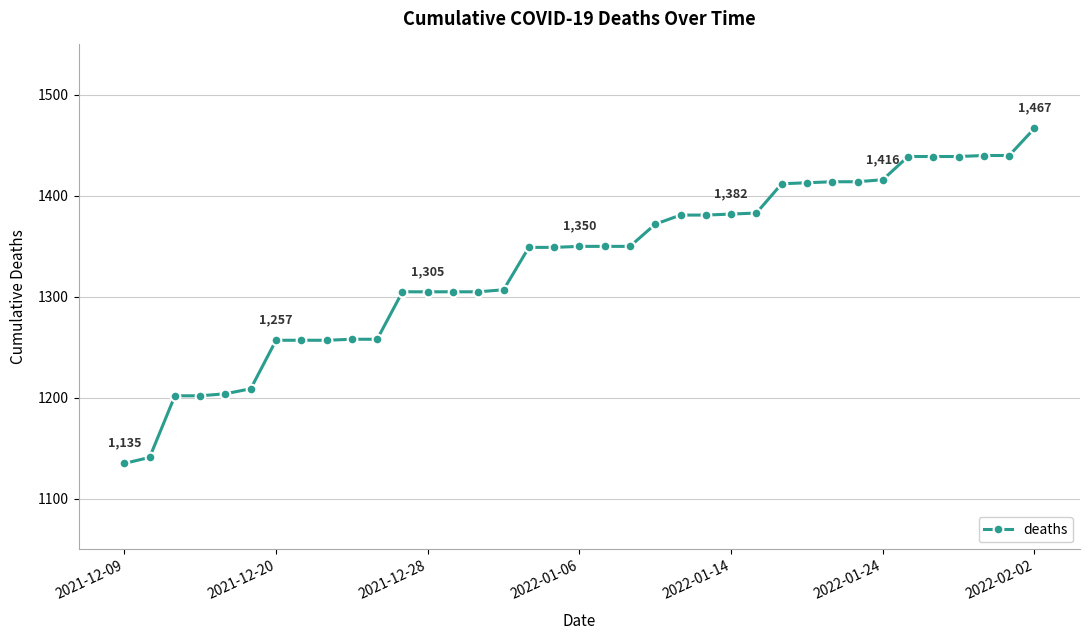

How many lines are shown in the chart?

1